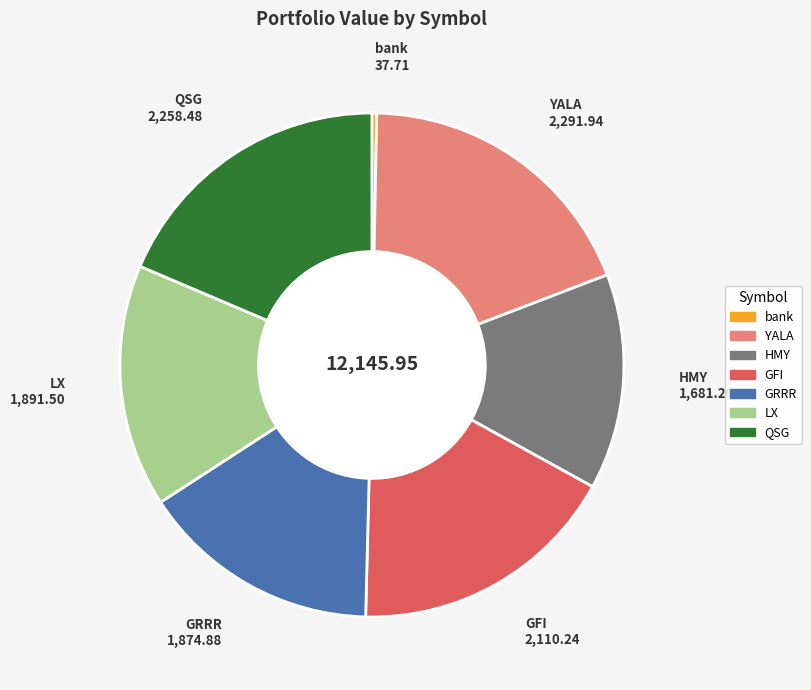

Does HMY represent more than half of the total?

No